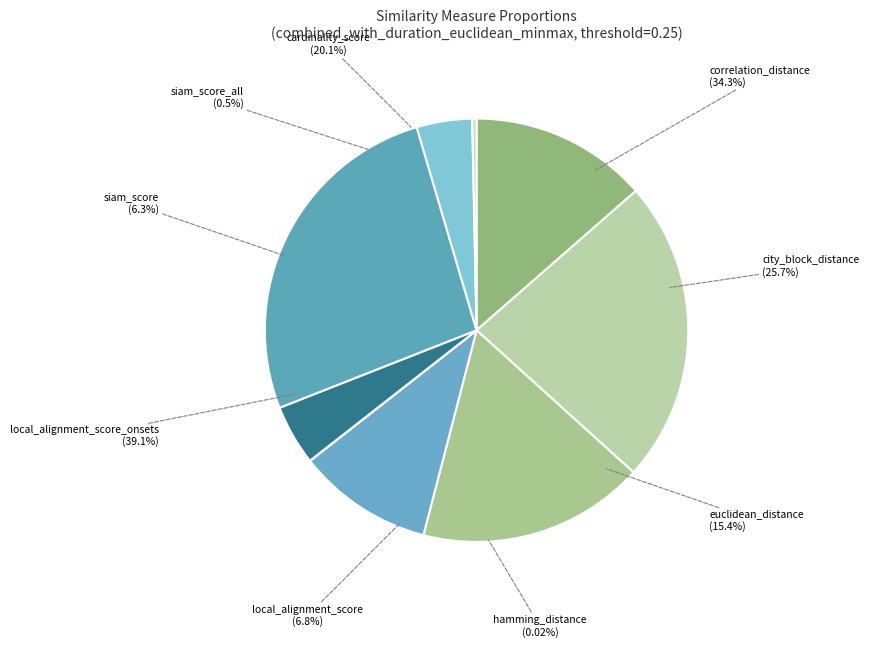

Which slice is the largest?

local_alignment_score_onsets